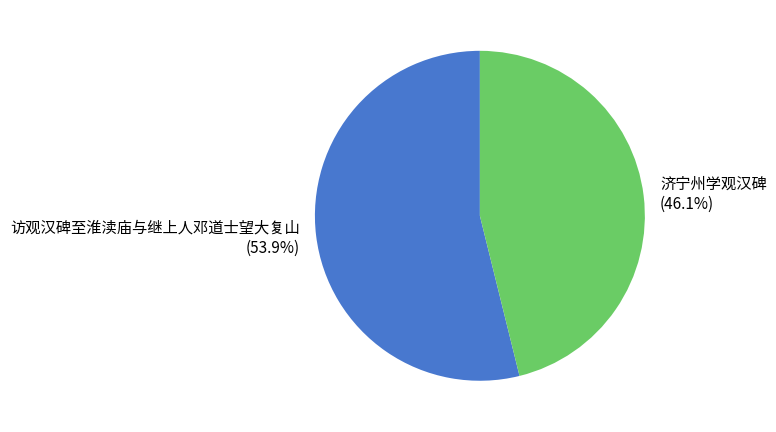

Which slice is the smallest?

济宁州学观汉碑